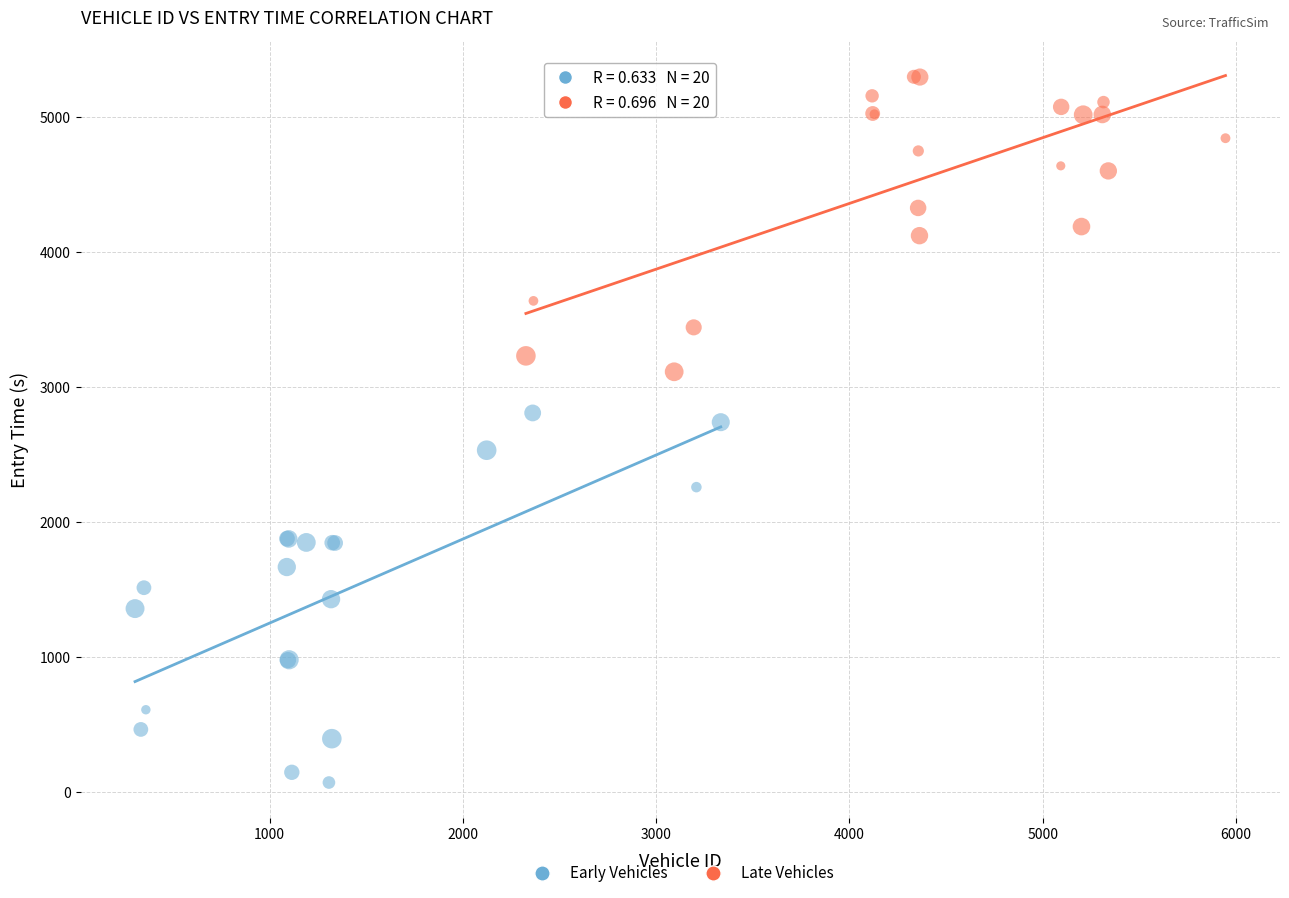

Which series contains the highest Y value?

Late Vehicles